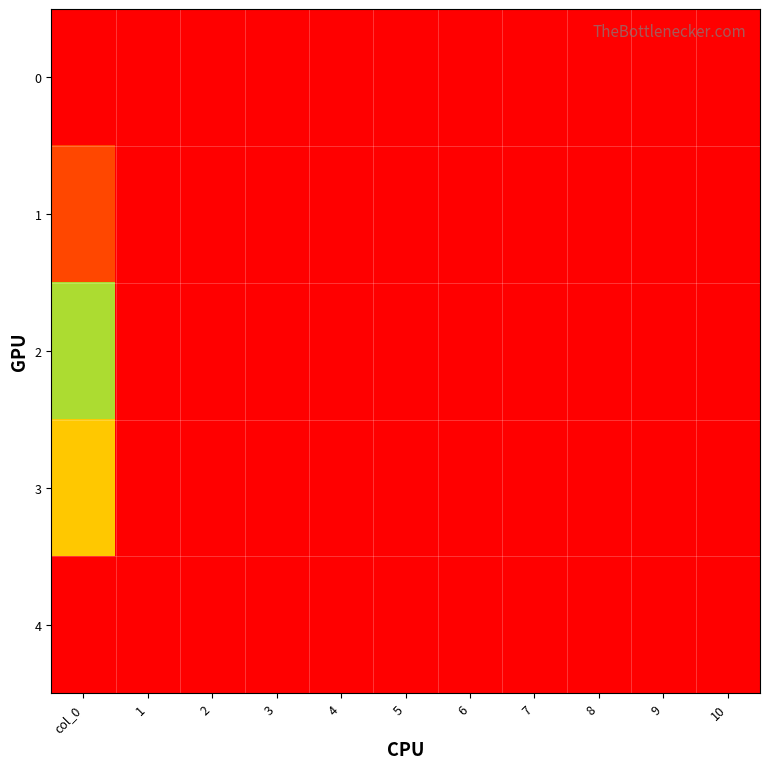

Which category has the highest value across all series?

col_0